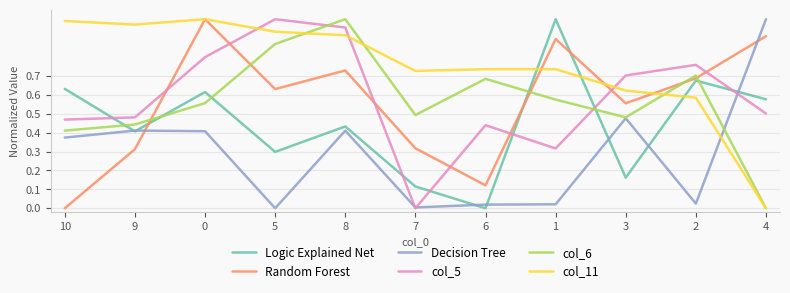

Which category has the lowest value in the Logic Explained Net series?

6